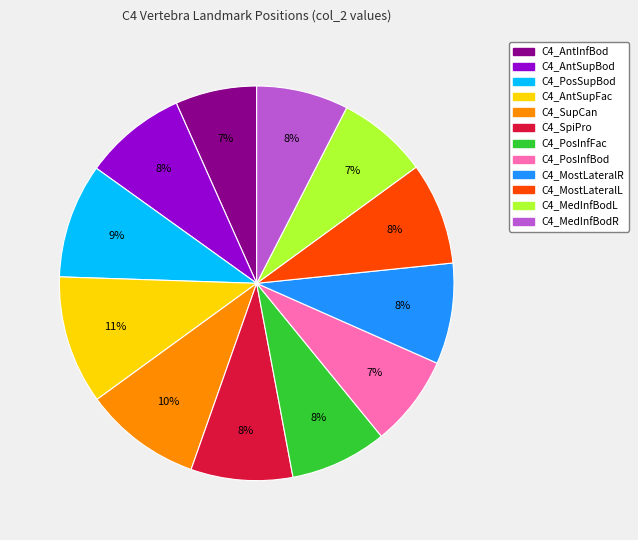

What percentage is the C4_AntSupBod slice, to the nearest percent?

8%